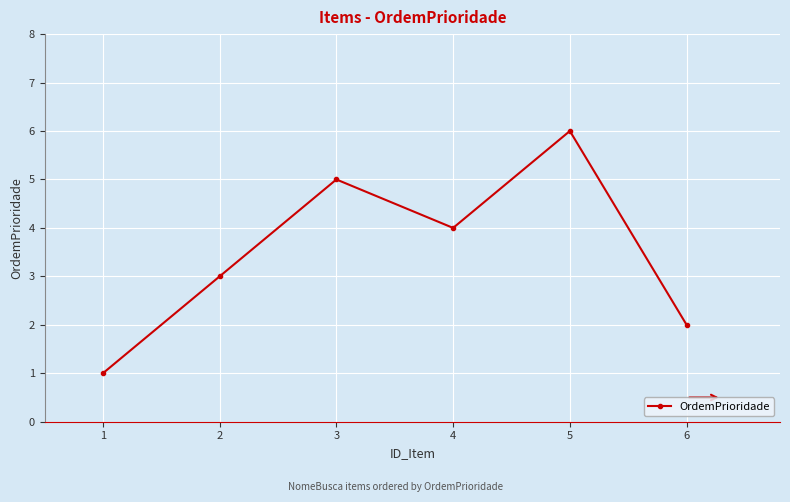

At which category does the chart reach its minimum across all series?

1